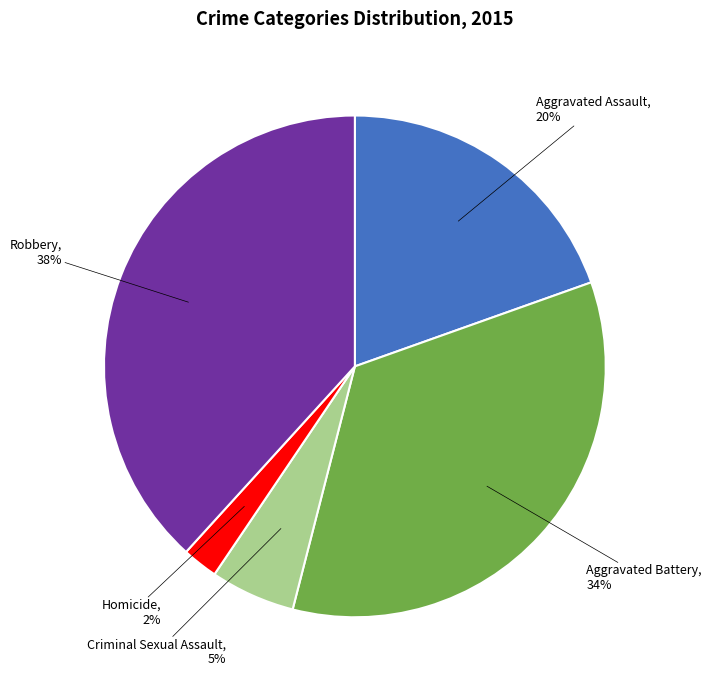

Rank the categories by value from highest to lowest.

Robbery, Aggravated Battery, Aggravated Assault, Criminal Sexual Assault, Homicide